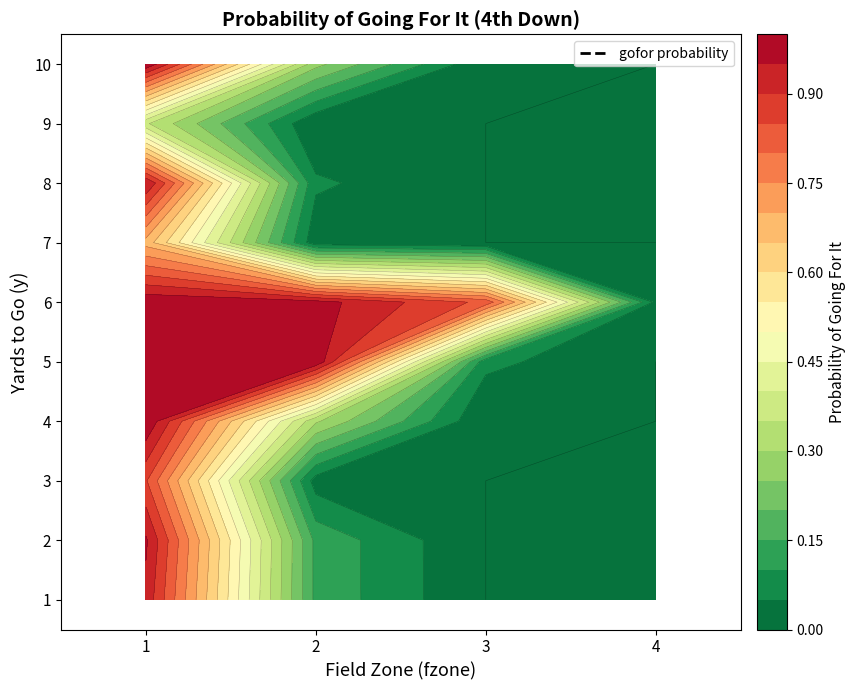

Is the value of 7 at 1 greater than the value of 9 at 1?

Yes